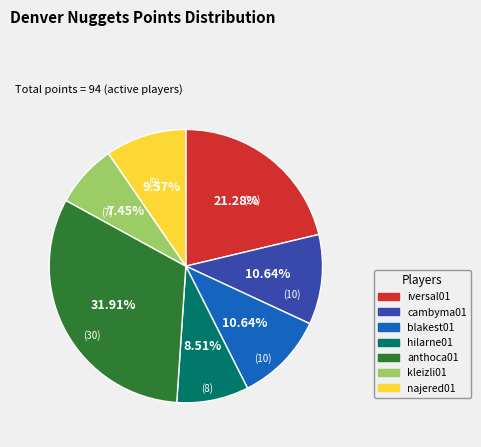

Is there any slice that represents more than half of the pie?

No